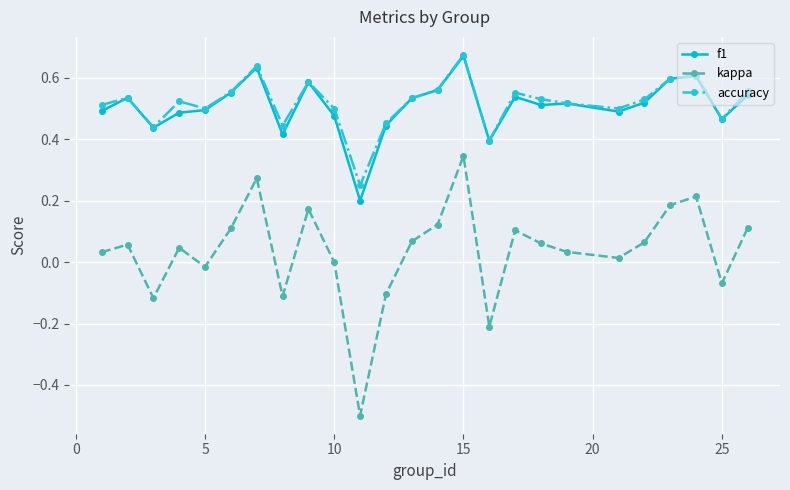

True or false: kappa and f1 cross at least once.

False